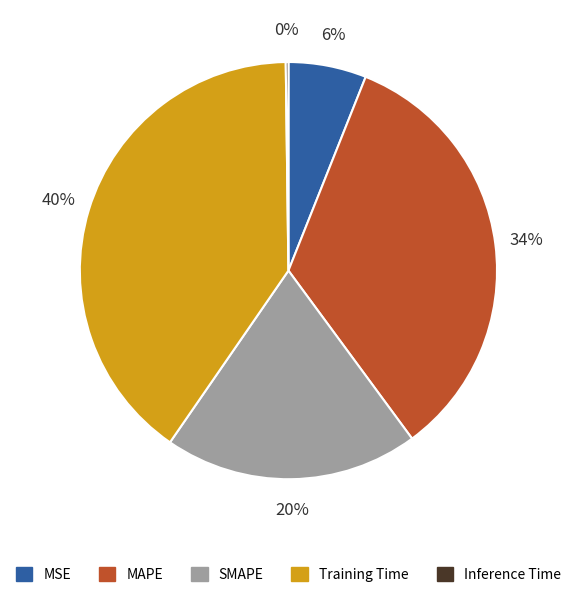

To the nearest percent, what portion does Training Time represent?

40%